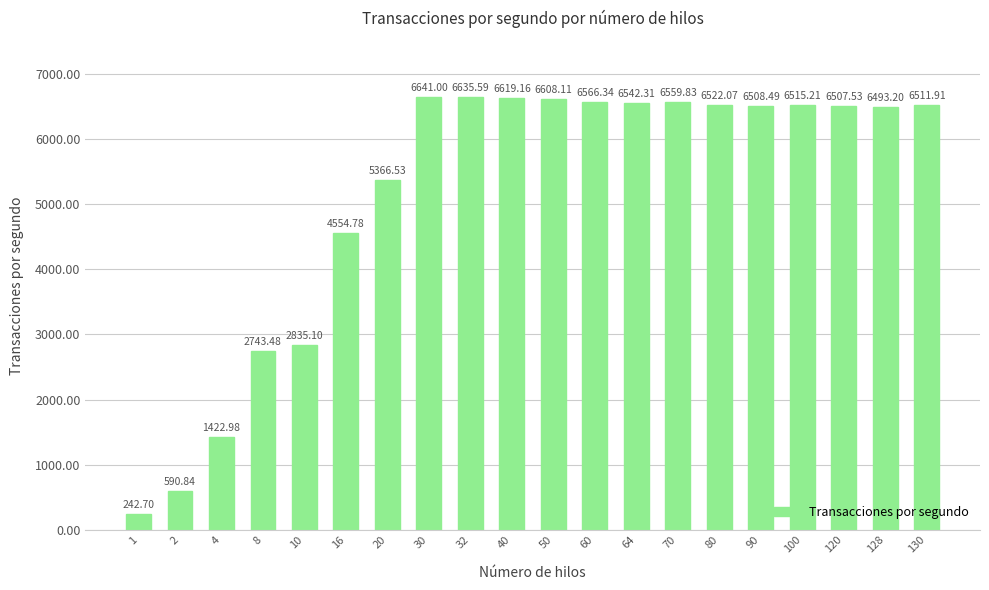

Reading right to left, what are all the values shown in this chart?

6511.9	6493.2	6507.5	6515.2	6508.5	6522.1	6559.8	6542.3	6566.3	6608.1	6619.2	6635.6	6641.0	5366.5	4554.8	2835.1	2743.5	1423.0	590.8	242.7